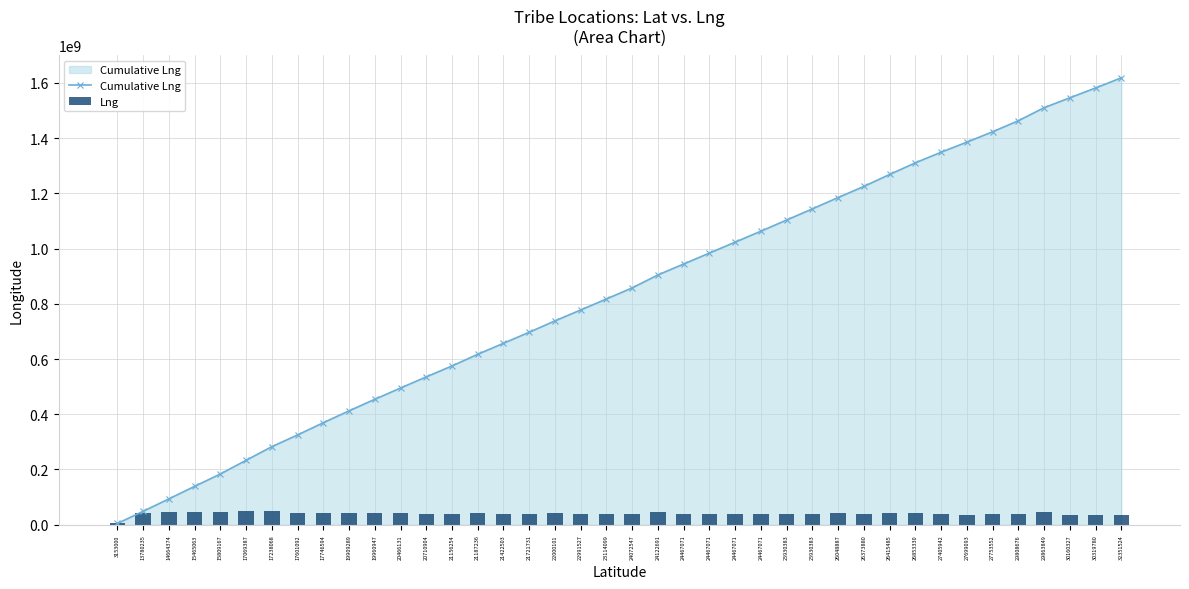

Reading left to right, what are all the values shown in this chart?

Cumulative Lng: 3153000=4427000	13780235=48500415	14664374=93505908	15465063=138833438	15809167=183586246	17069387=233189517	17238068=282525380	17601092=325008138	17746594=369203389	19909289=412231097	19960947=454052917	20466131=494875366	20710904=535288574	21156254=574865489	21187236=617085176	21422503=656911329	21721731=696958857	22000101=738042231	22991527=777578507	23114099=817390814	24072547=857562323	24122691=904347601	24467071=943948057	24467071=983548513	24467071=1023148969	24467071=1062749425	25930383=1103212071	25930383=1143608800	26048887=1184642736	26373880=1224790652	26415485=1268142703	26853330=1310235886	27405942=1348722582	27699093=1385092821	27753552=1422720995	29808676=1462591839	29863849=1509855458	30160327=1545665395	30319780=1581283071	32351524=1618000281
Lng: 3153000=4427000	13780235=44073415	14664374=45005493	15465063=45327530	15809167=44752808	17069387=49603271	17238068=49335863	17601092=42482758	17746594=44195251	19909289=43027708	19960947=41821820	20466131=40822449	20710904=40413208	21156254=39576915	21187236=42219687	21422503=39826153	21721731=40047528	22000101=41083374	22991527=39536276	23114099=39812307	24072547=40171509	24122691=46785278	24467071=39600456	24467071=39600456	24467071=39600456	24467071=39600456	25930383=40462646	25930383=40396729	26048887=41033936	26373880=40147916	26415485=43352051	26853330=42093183	27405942=38486696	27699093=36370239	27753552=37628174	29808676=39870844	29863849=47263619	30160327=35809937	30319780=35617676	32351524=36717210